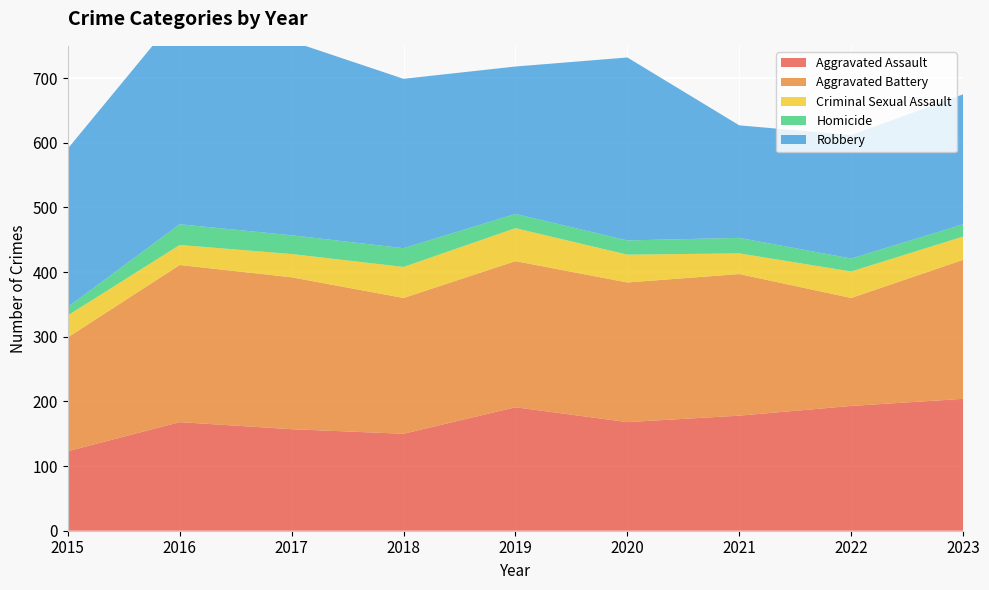

Reading left to right, list all the values displayed in this chart.

Aggravated Assault: 2015=123	2016=168	2017=157	2018=150	2019=191	2020=168	2021=178	2022=193	2023=204
Aggravated Battery: 2015=176	2016=243	2017=235	2018=210	2019=226	2020=216	2021=219	2022=167	2023=215
Criminal Sexual Assault: 2015=34	2016=31	2017=36	2018=48	2019=51	2020=43	2021=32	2022=41	2023=36
Homicide: 2015=13	2016=32	2017=29	2018=29	2019=22	2020=22	2021=24	2022=20	2023=19
Robbery: 2015=245	2016=327	2017=300	2018=262	2019=228	2020=283	2021=174	2022=191	2023=201